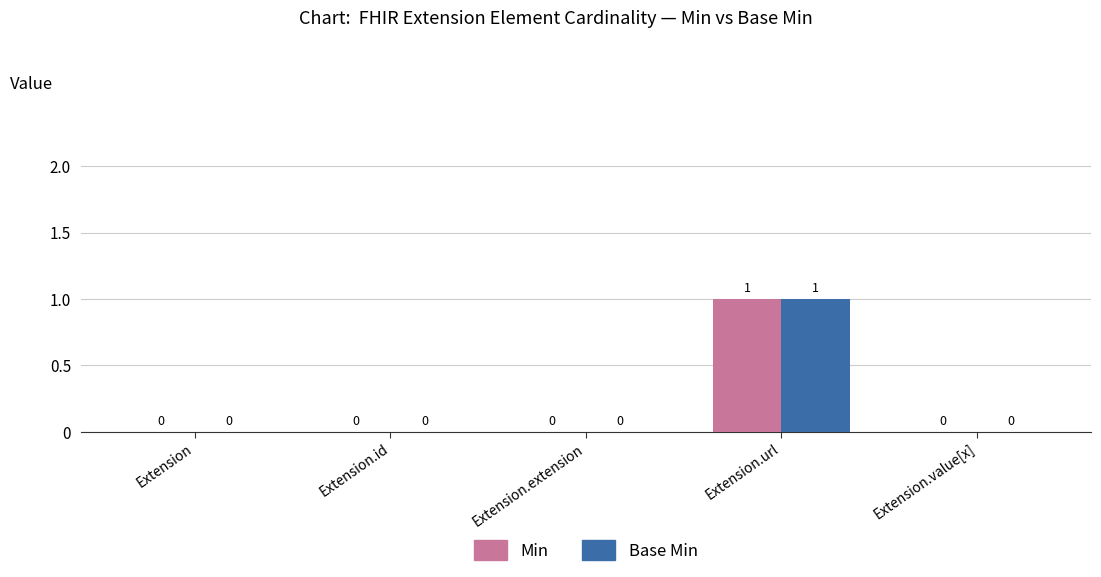

Which category has the highest value in the Min series?

Extension.url